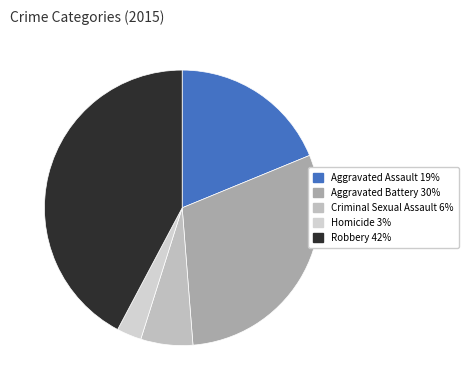

Which category has the smallest portion of the pie?

Homicide